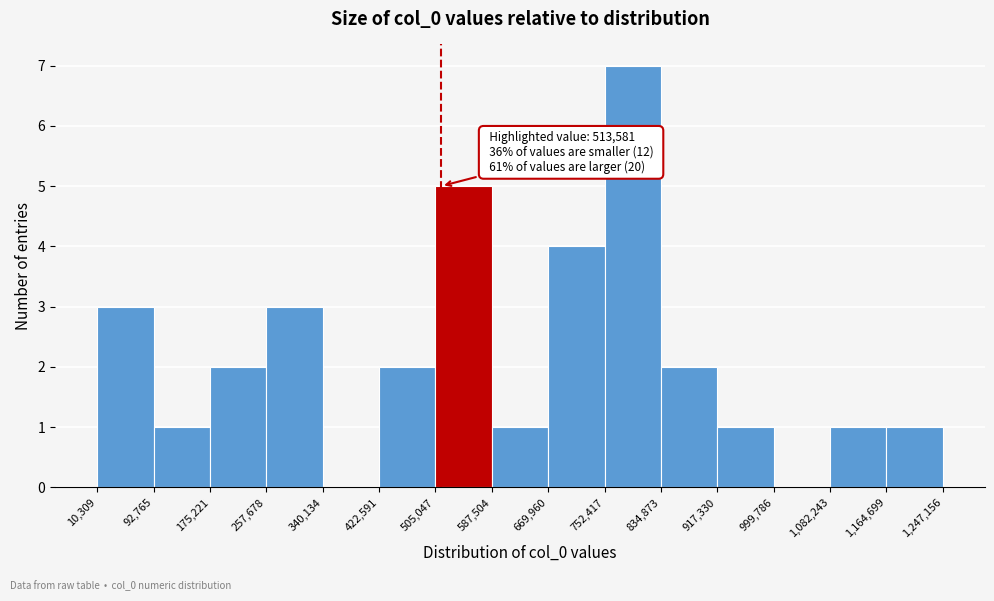

Over which range of the x-axis is the bar tallest?

752,417 to 834,873